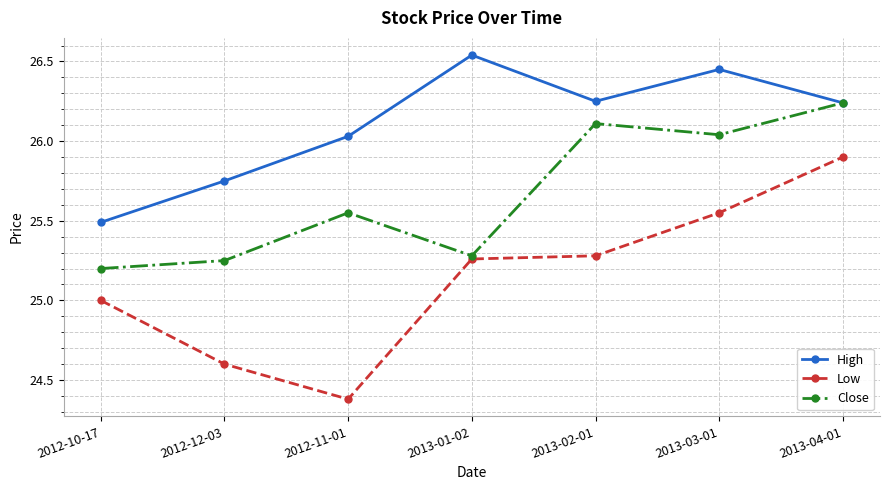

What is the label of the 4th point from the right?

2013-01-02